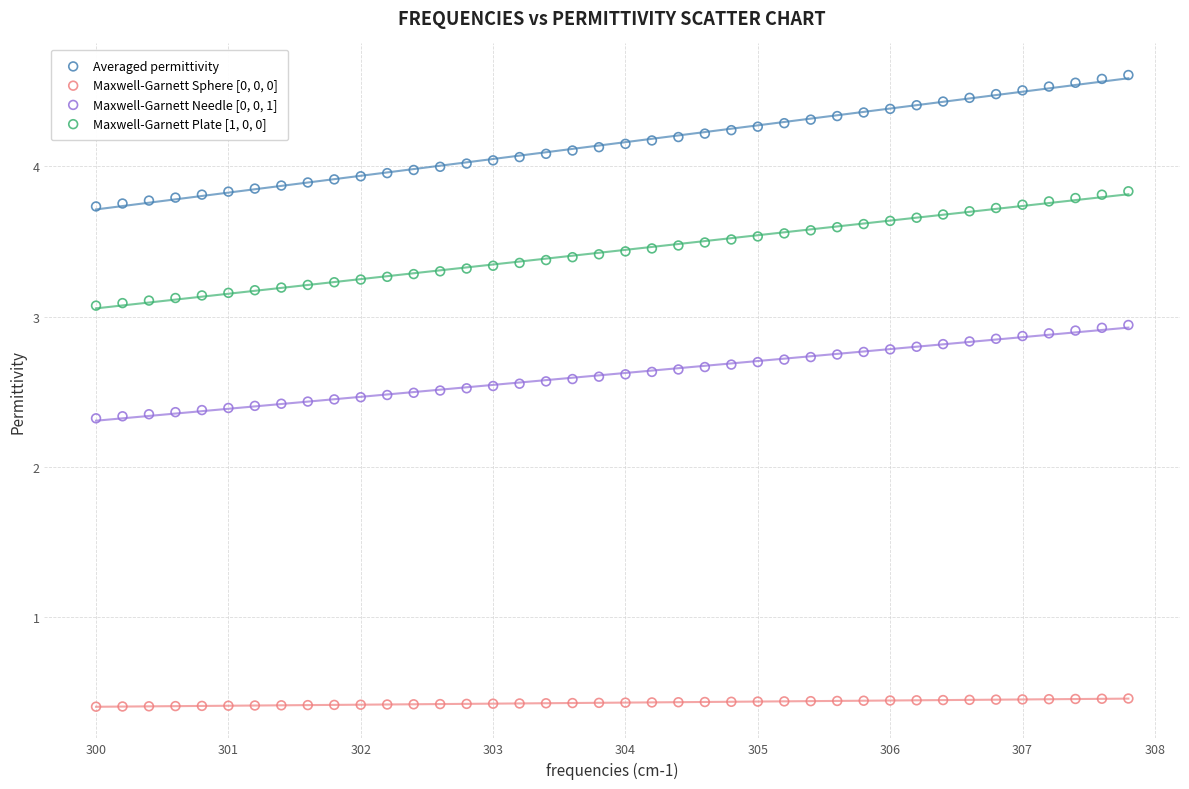

Across all data points, what is the range of X values (max minus min)?

7.8